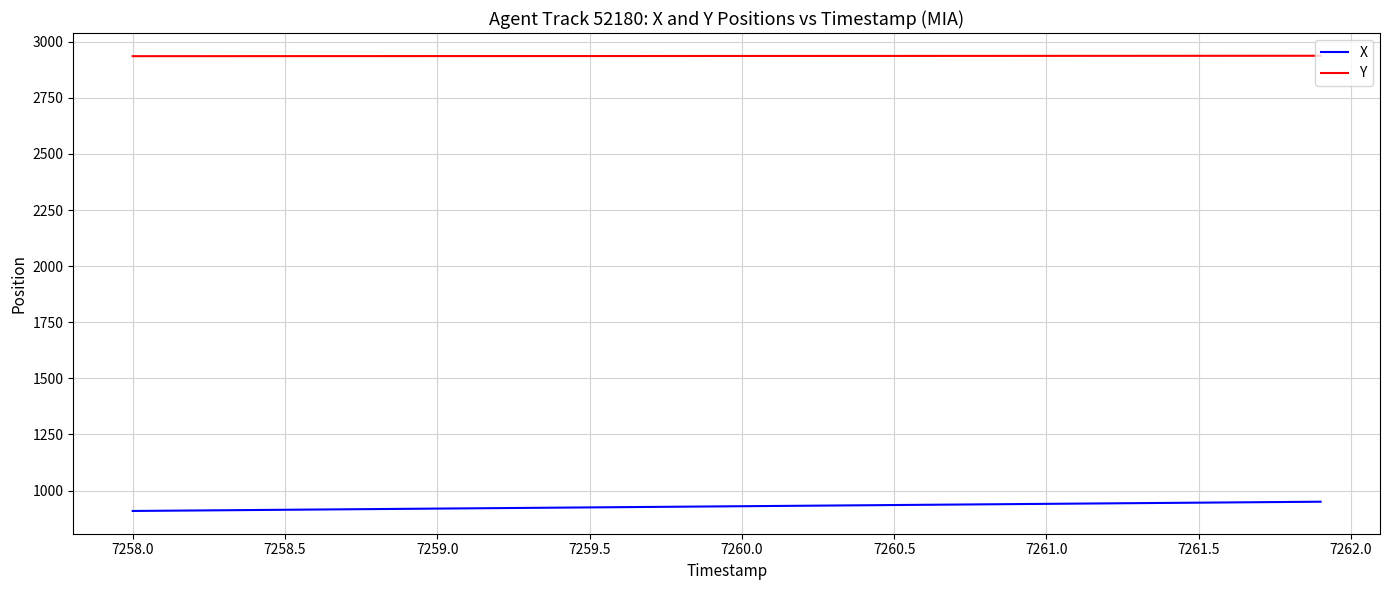

True or false: X and Y cross at least once.

False